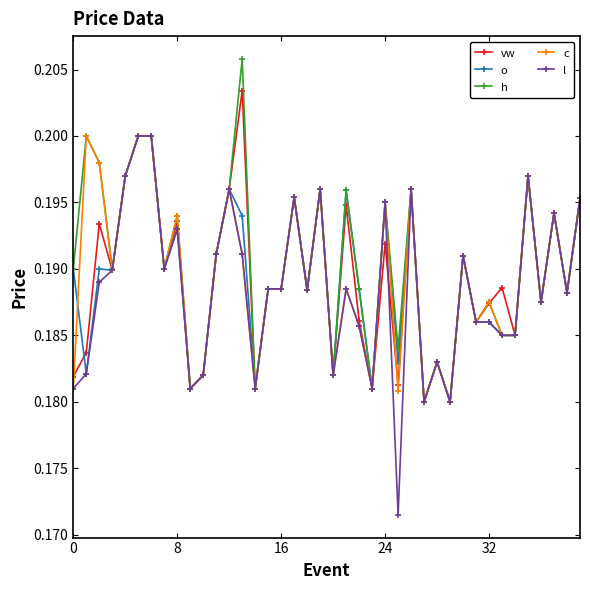

True or false: l has more than 0 points higher than both neighbors.

True